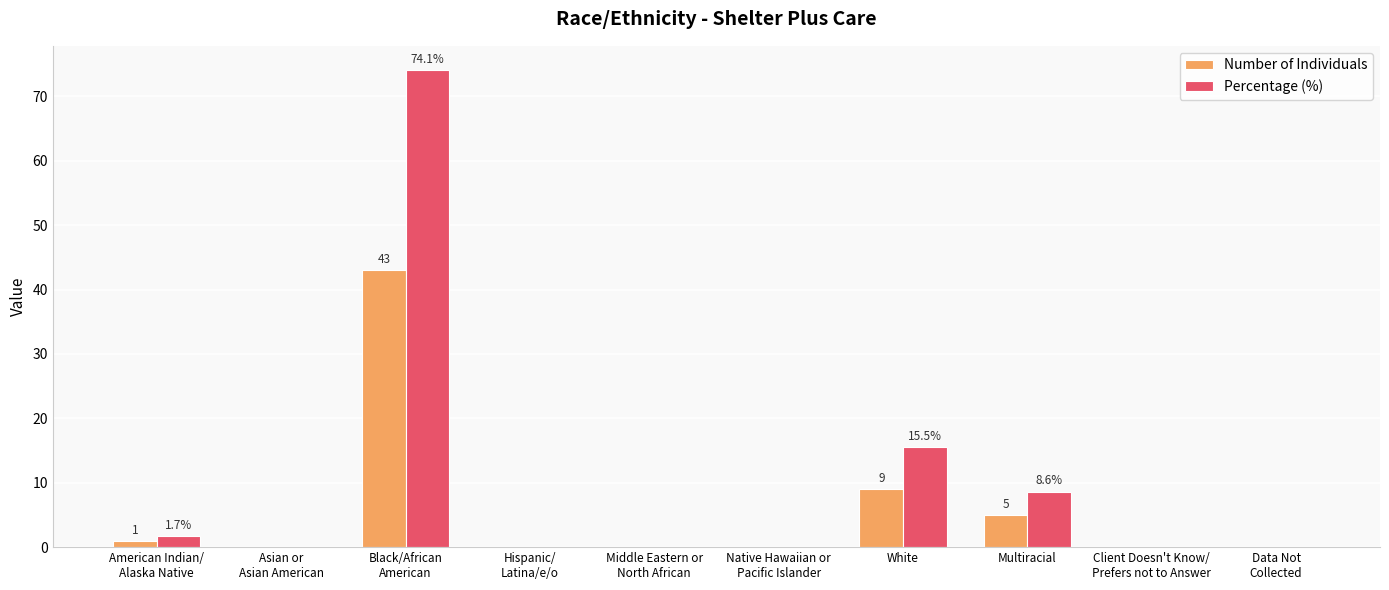

What is the maximum value shown in the chart?

74.1